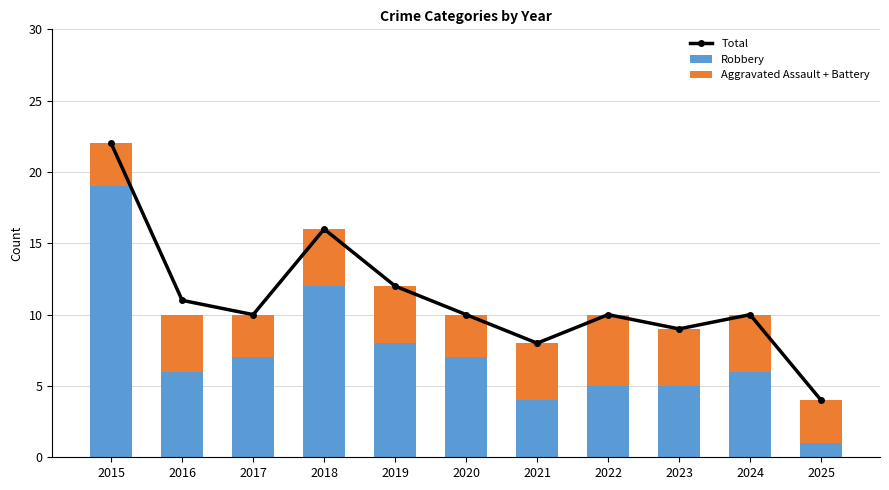

Which has a higher value, 2024 or 2019?

2019